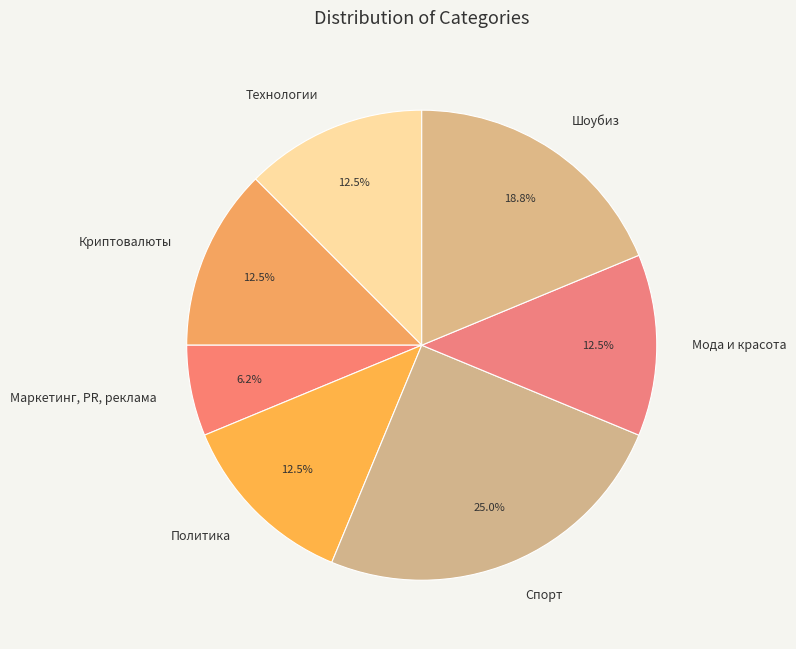

How many segments does this pie chart have?

7